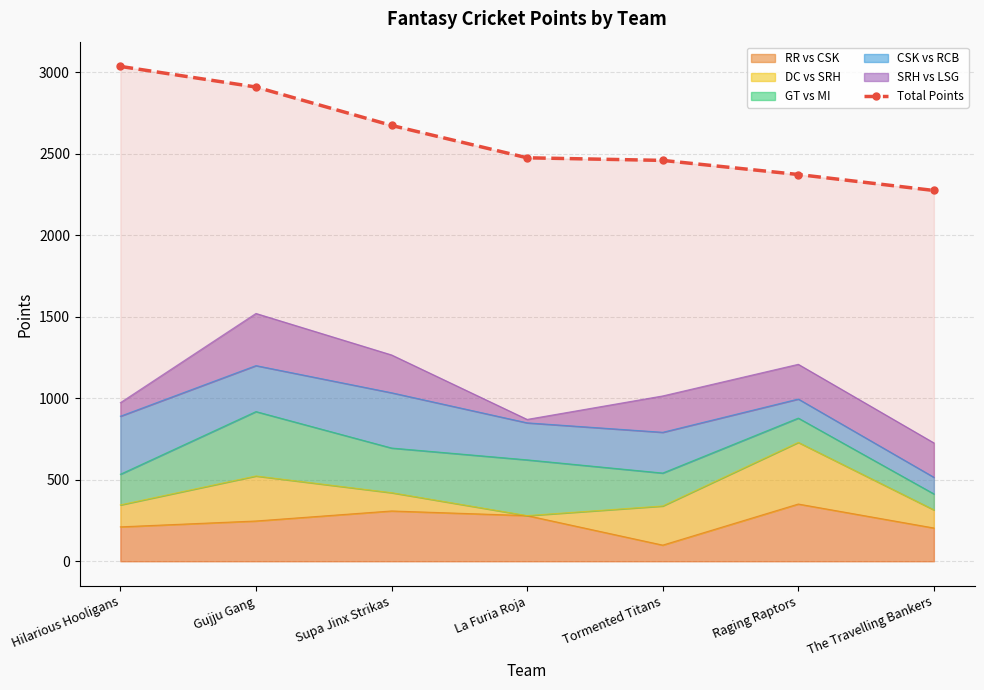

Is it true that the value at Raging Raptors is 1515.5?

False